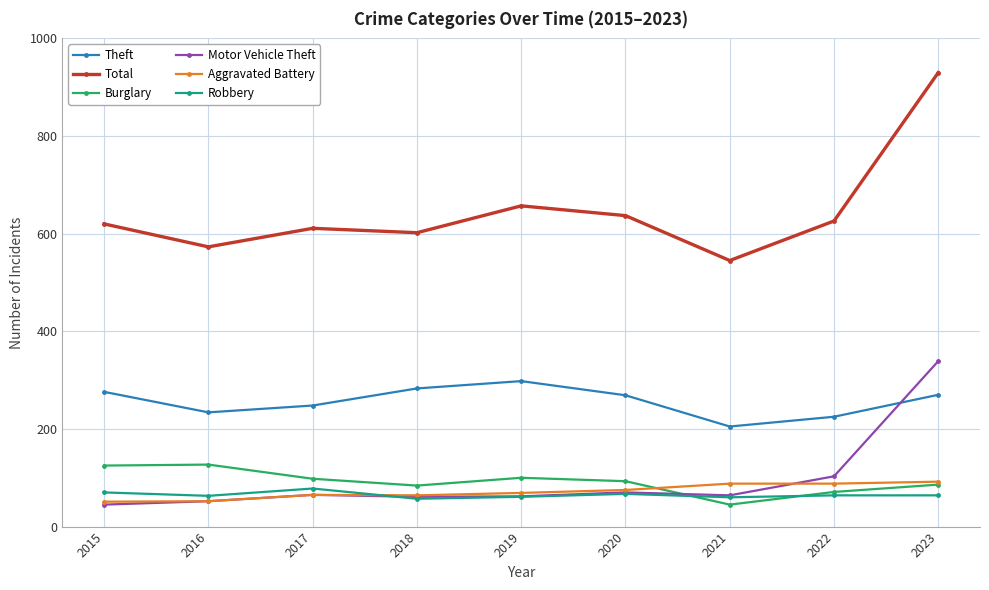

What is the value of the Aggravated Battery point at the 3rd from the left?

65